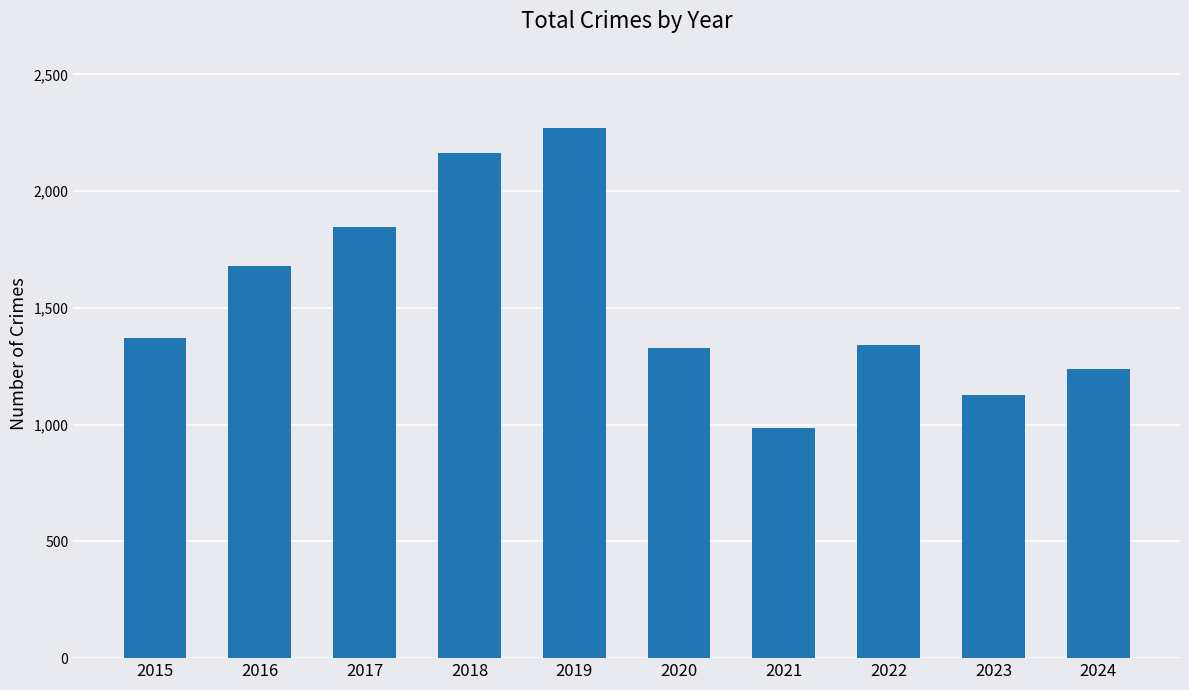

What is the greatest value displayed?

2269